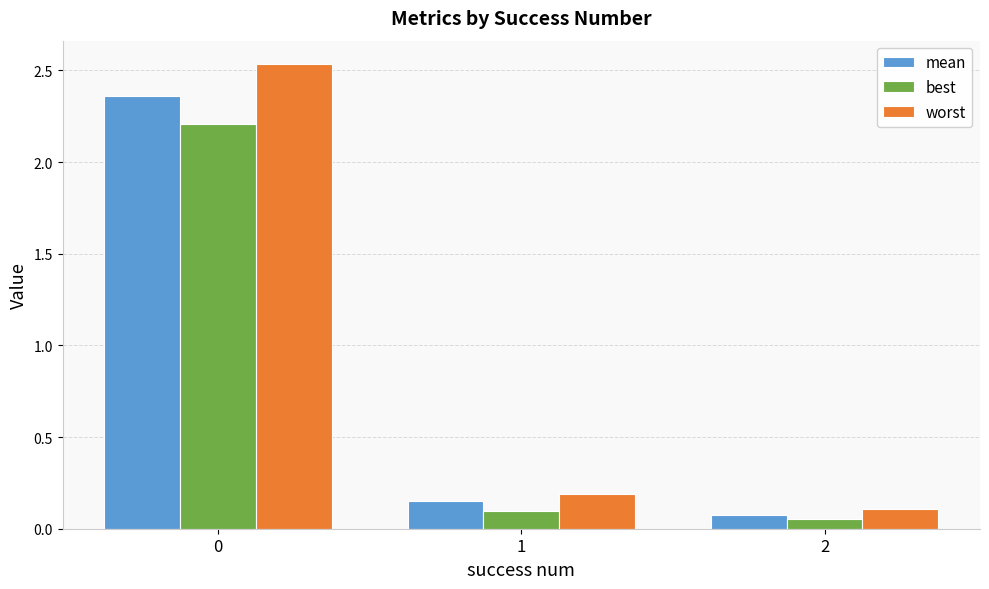

Which series changed the most between 0 and 1?

worst